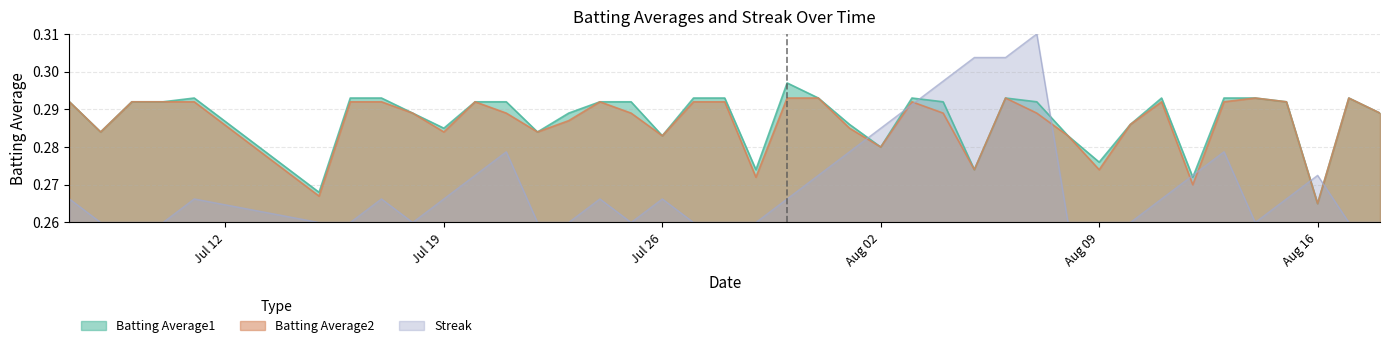

At which category does the chart reach its minimum across all series?

2010-07-08